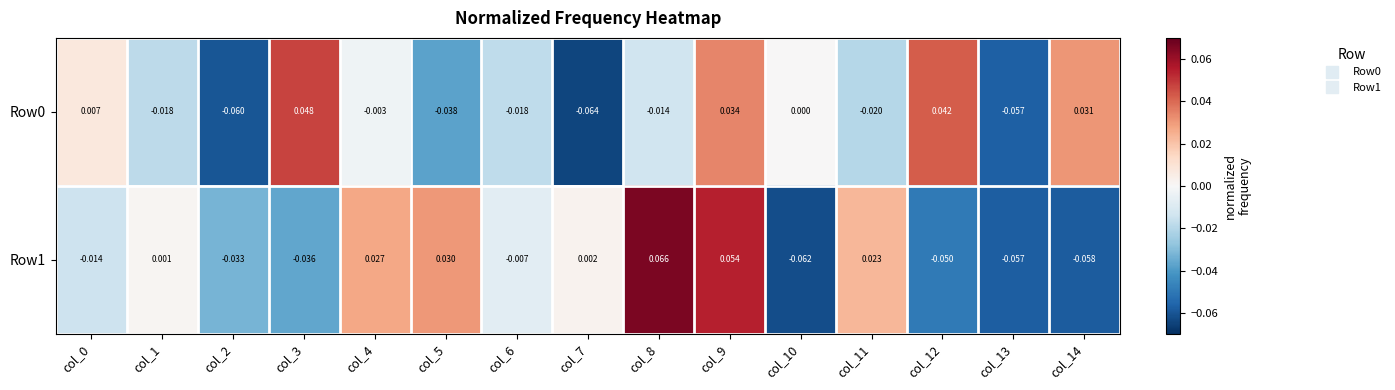

Which series has the largest total across all categories?

Row1